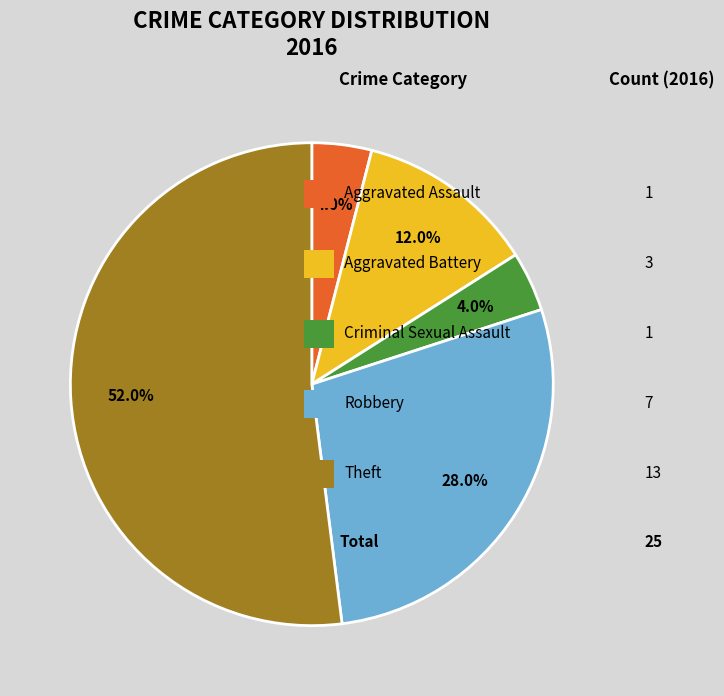

Does any single category account for the majority?

Yes